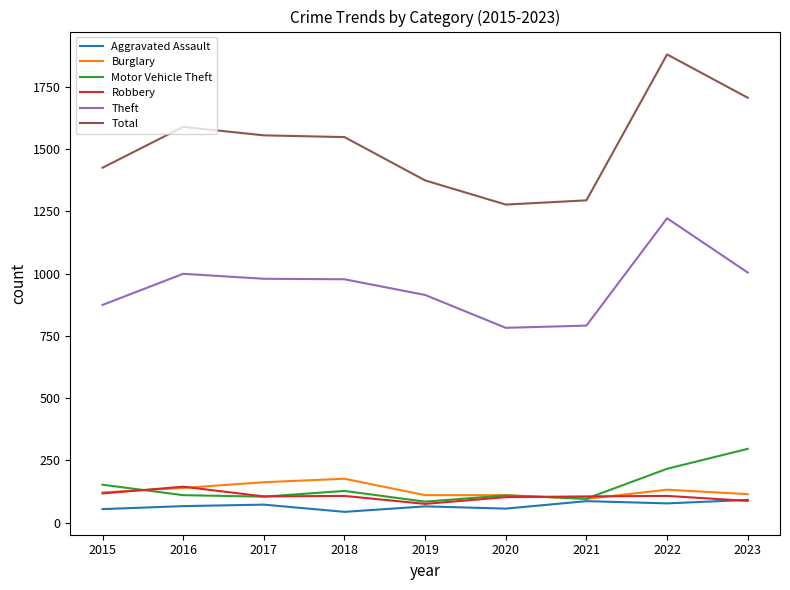

What is the difference between the highest and lowest values at 2023?

1619